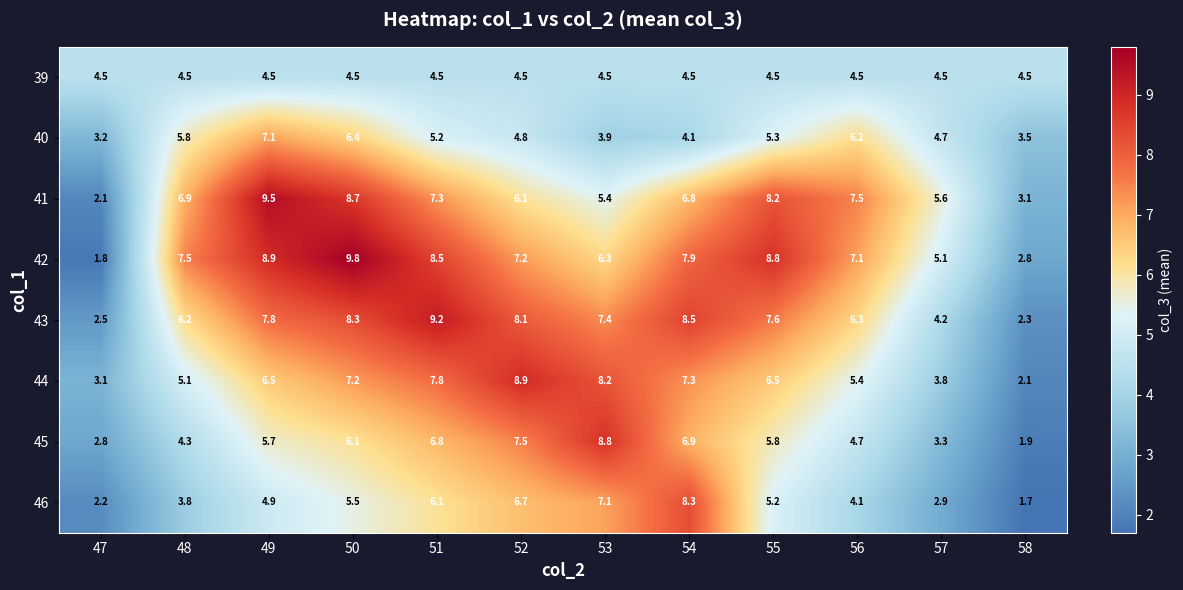

What is the difference between the highest and lowest values at 52?

4.4